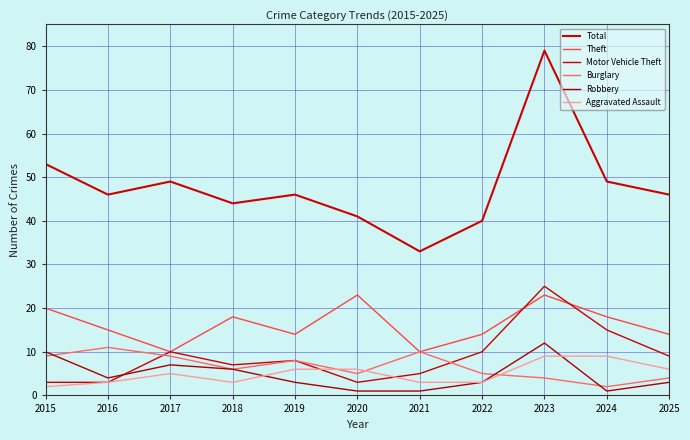

Rank the series by their maximum value, from highest to lowest.

Total, Motor Vehicle Theft, Theft, Robbery, Burglary, Aggravated Assault